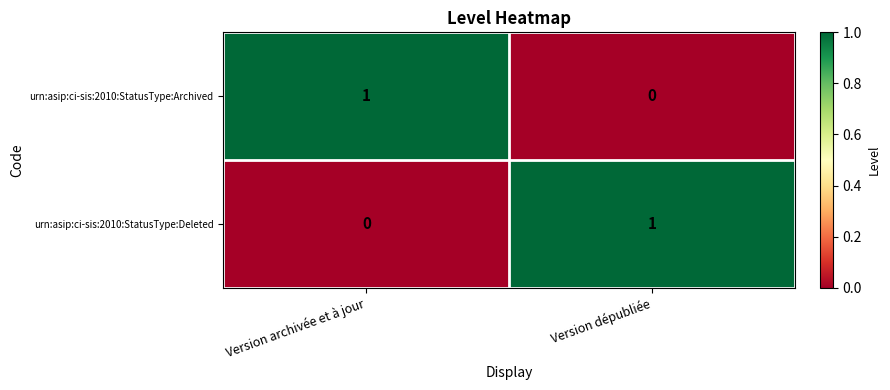

Which category has the highest value in the urn:asip:ci-sis:2010:StatusType:Deleted series?

Version dépubliée